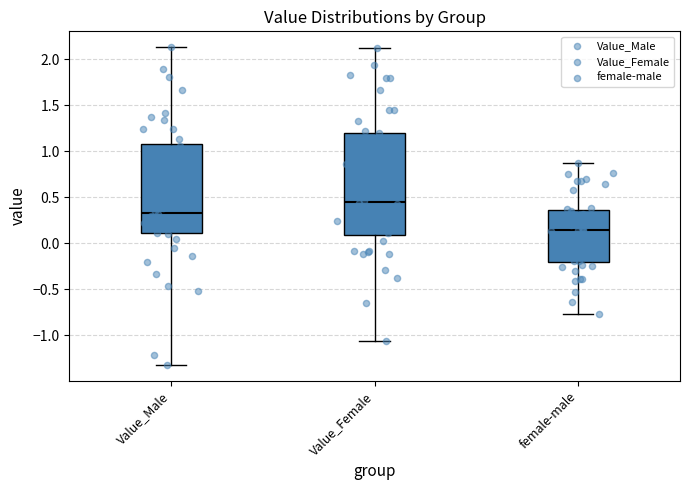

Reading left to right, transcribe this box plot: for each box, give where its median line is, the range the box spans, and where its two whiskers end, as read against the y-axis. The values are not printed on the chart, so give them approximately, as read against the axis.

Value_Male: median 0.35, box 0.10 to 1.10, whiskers -1.30 to 2.15
Value_Female: median 0.45, box 0.10 to 1.20, whiskers -1.05 to 2.10
female-male: median 0.15, box -0.20 to 0.35, whiskers -0.75 to 0.90